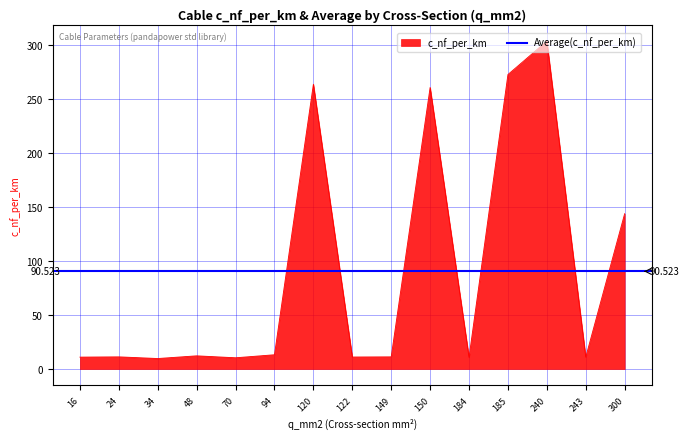

True or false: the data shows 261.0 at 150.

True